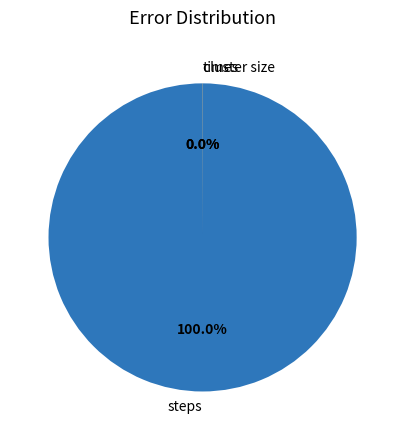

Which slice is the largest?

steps